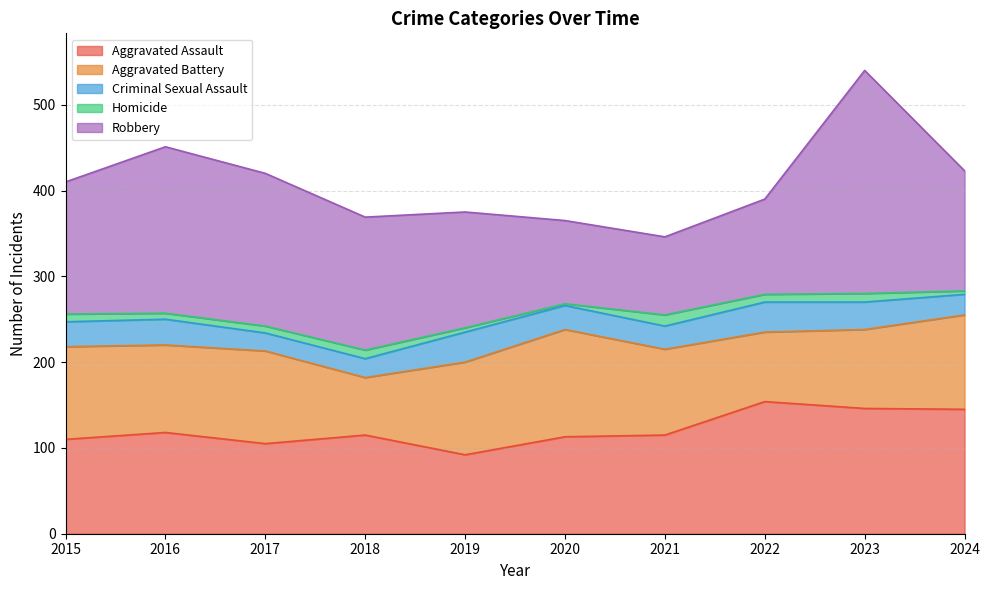

True or false: Homicide and Aggravated Assault cross at least once.

False